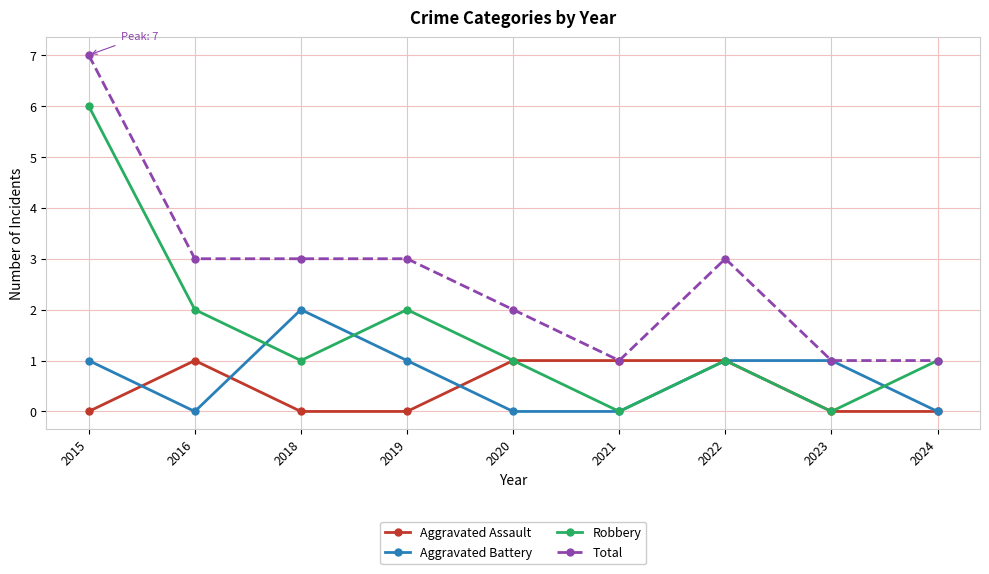

What is the maximum value shown in the chart?

7